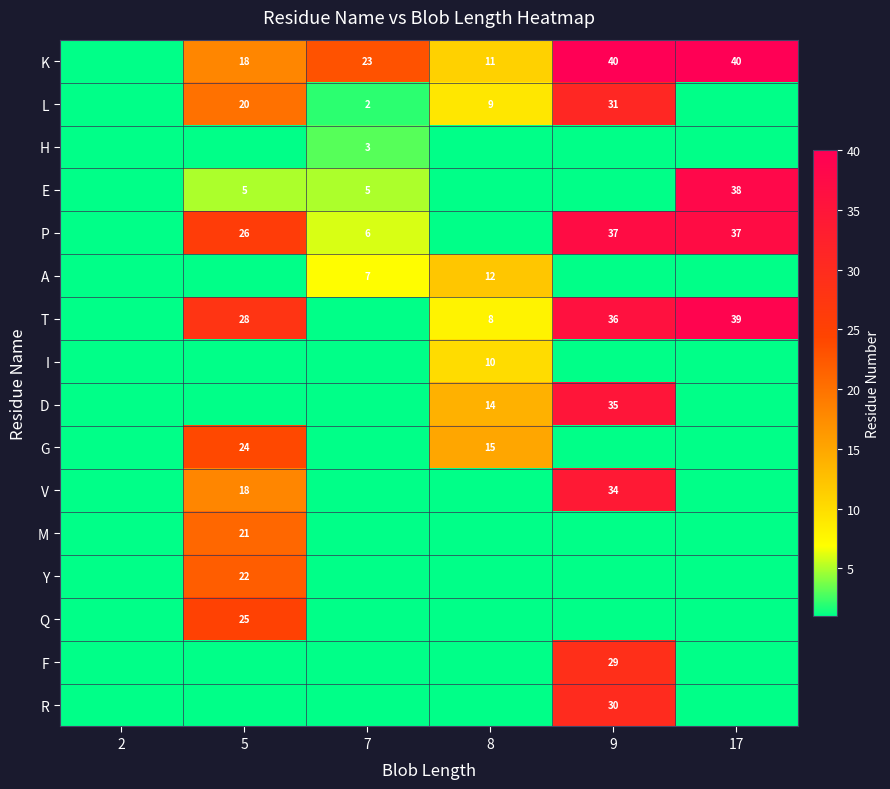

How many data points does each series have?

6